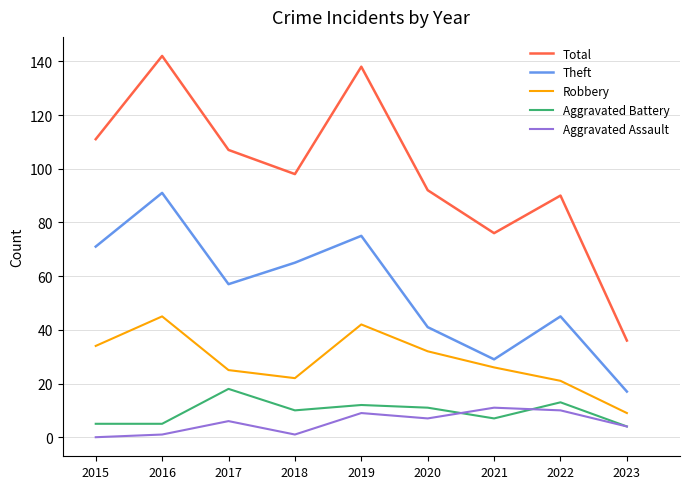

The value of Theft at 2022 is 45. True or false?

True